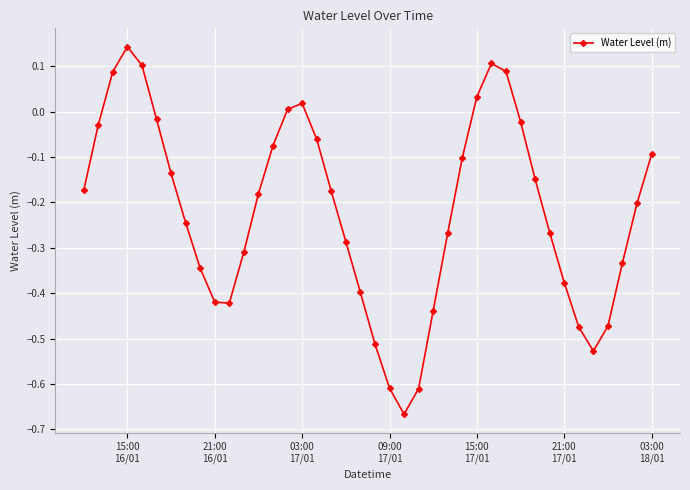

How many interior local peaks (higher than both neighbors) does the data have?

3